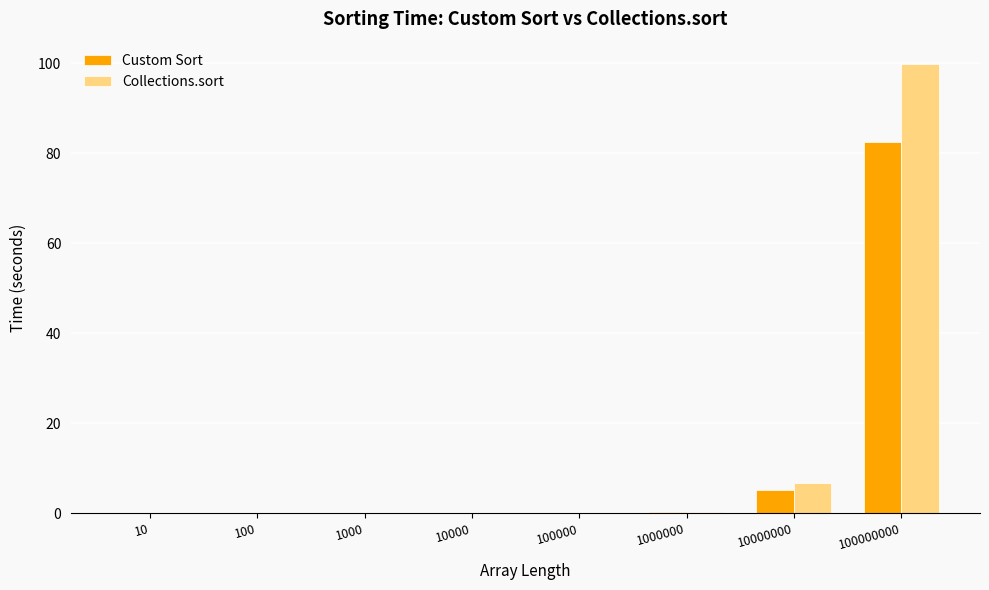

The Collections.sort series shows 0.0 at 10000. True or false?

True